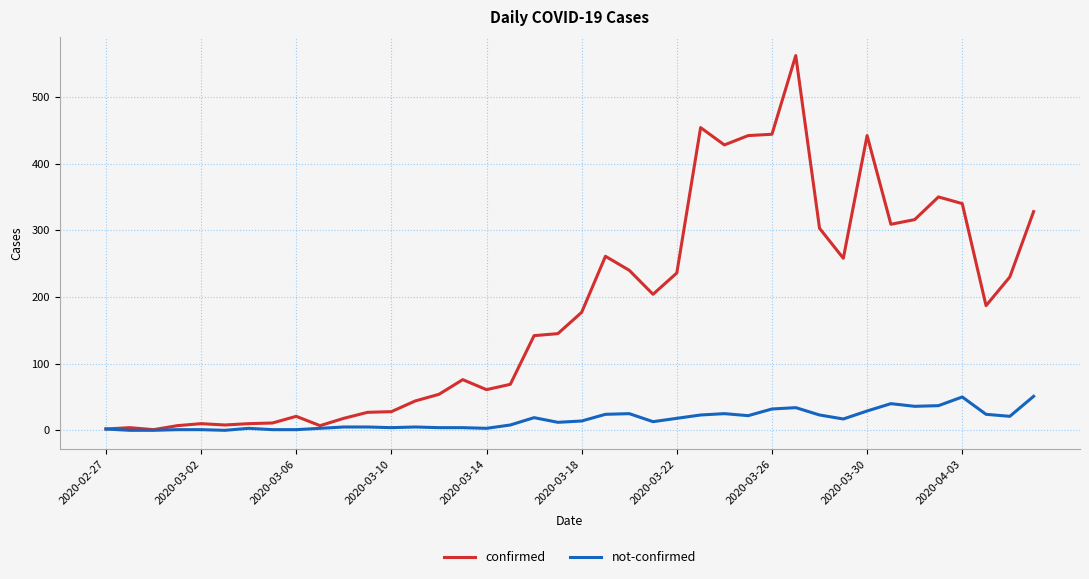

Which series has the largest range (max minus min)?

confirmed